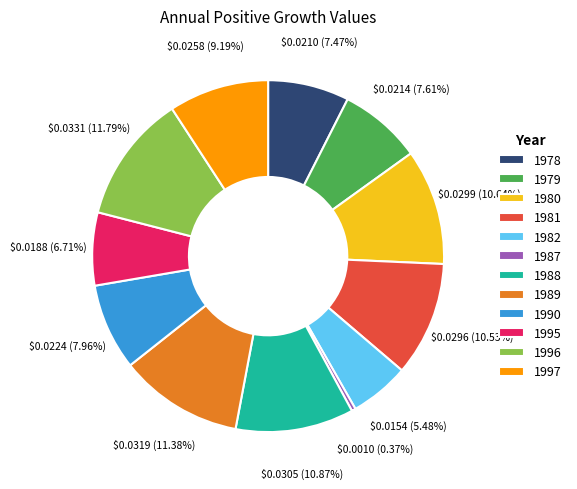

True or false: 1981 accounts for 11% of the total.

True